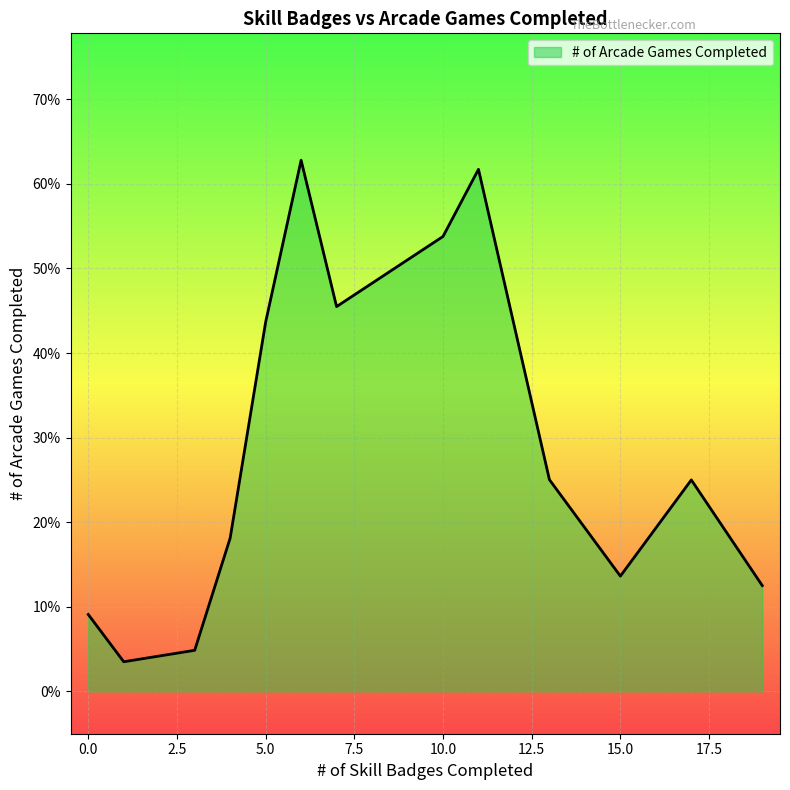

Is this an area chart (filled region under the line)?

Yes